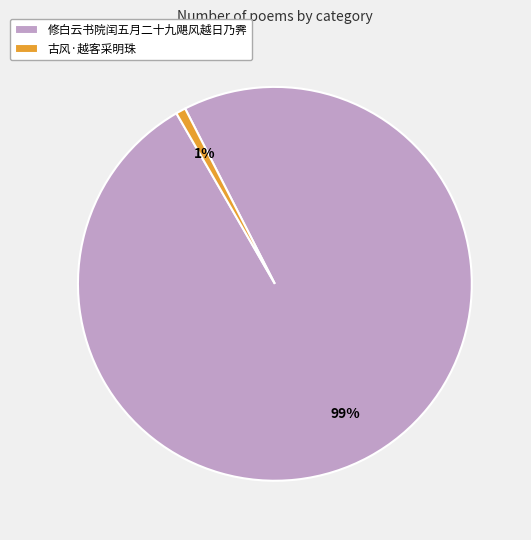

Rank the categories by value from highest to lowest.

修白云书院闰五月二十九飓风越日乃霁, 古风·越客采明珠